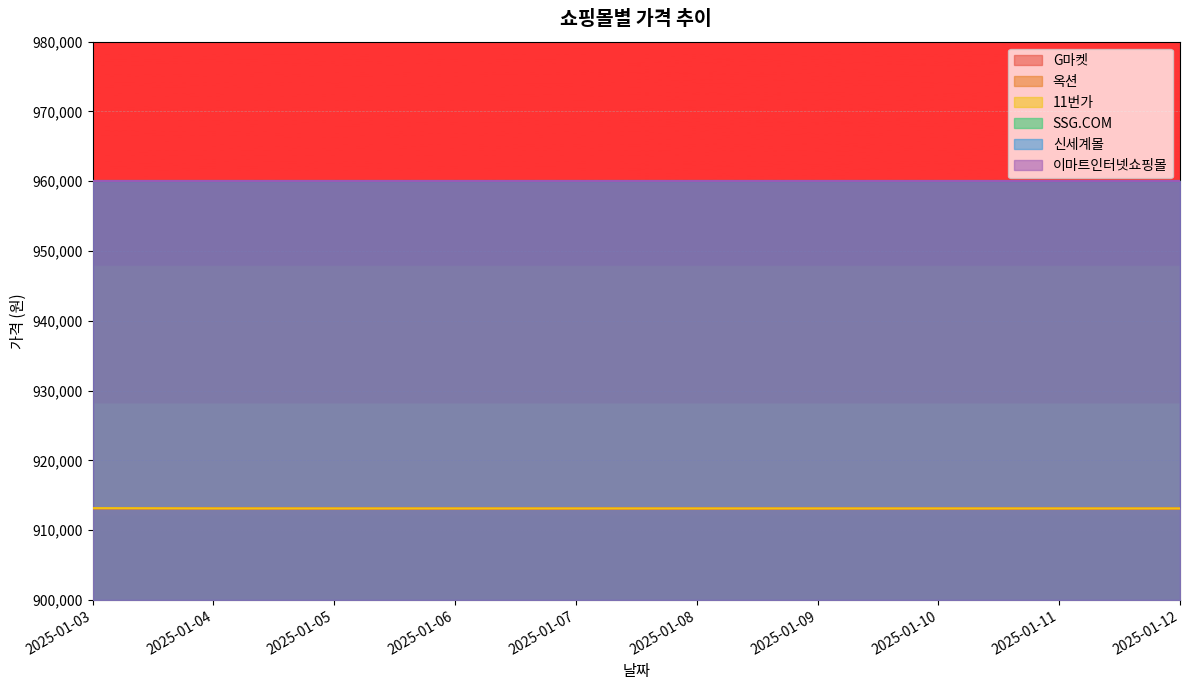

Which series has the largest total across all categories?

11번가